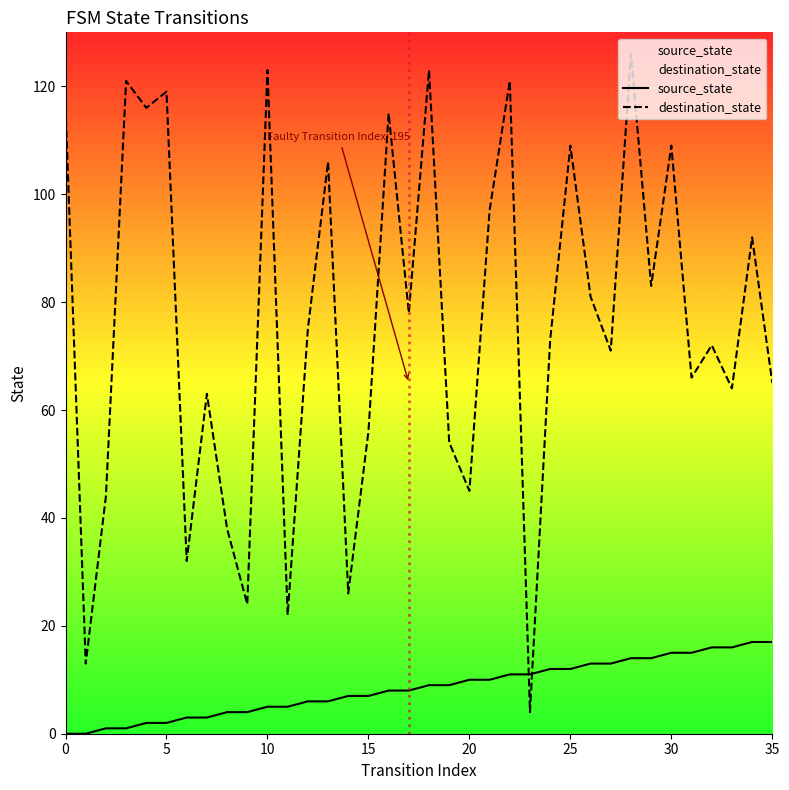

Which series ends up on top after the final intersection of source_state and destination_state?

destination_state